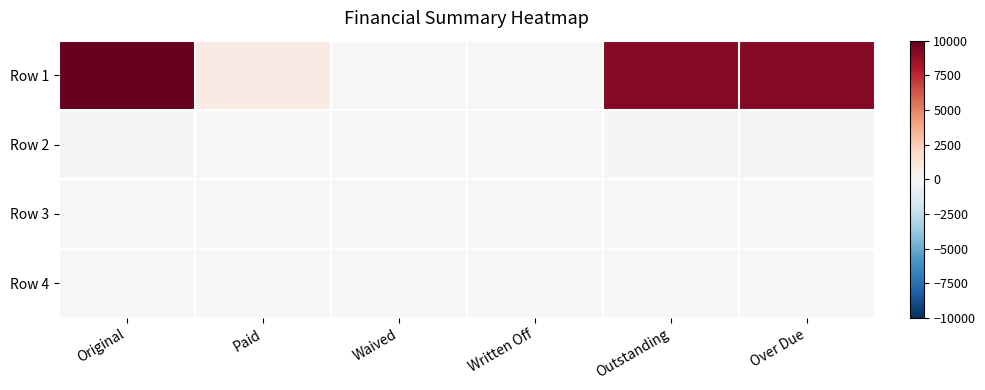

Reading right to left, list all the values displayed in this chart.

Row 1: Over Due=9177.2	Outstanding=9177.2	Written Off=0.0	Waived=0.0	Paid=822.8	Original=10000.0
Row 2: Over Due=127.6	Outstanding=127.6	Written Off=0.0	Waived=0.0	Paid=23.1	Original=150.6
Row 3: Over Due=0.0	Outstanding=0.0	Written Off=0.0	Waived=0.0	Paid=0.0	Original=0.0
Row 4: Over Due=0.0	Outstanding=0.0	Written Off=0.0	Waived=0.0	Paid=0.0	Original=0.0